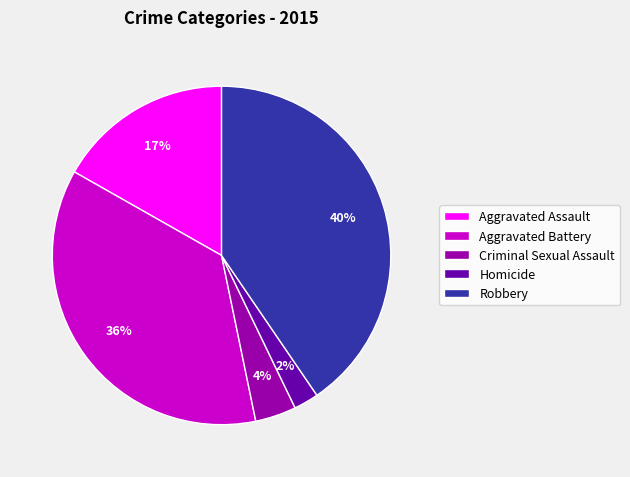

How many segments does this pie chart have?

5